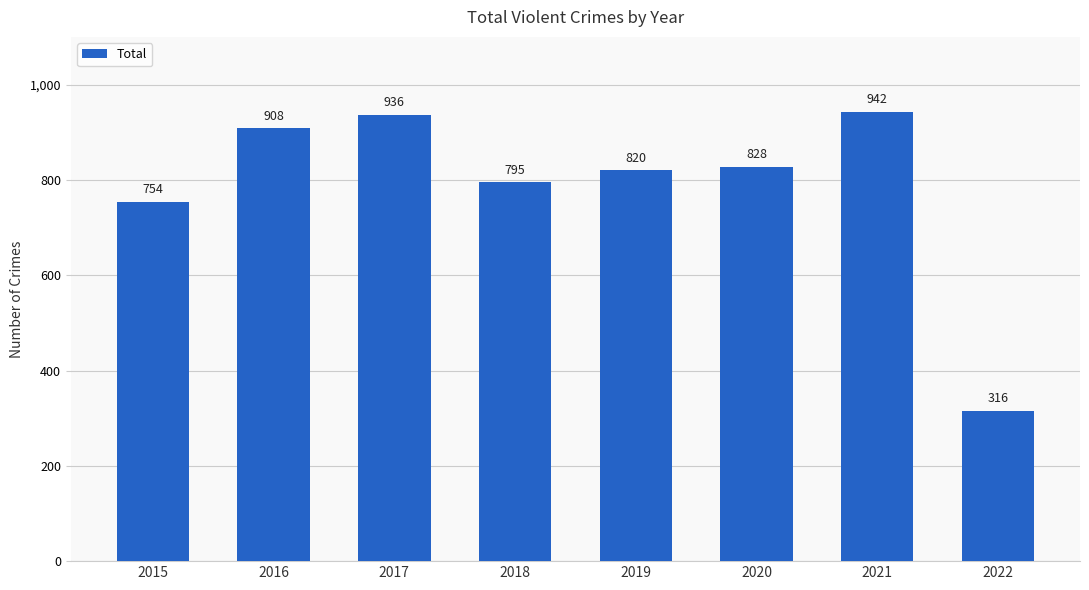

List the labels in order of value, smallest first.

2022, 2015, 2018, 2019, 2020, 2016, 2017, 2021